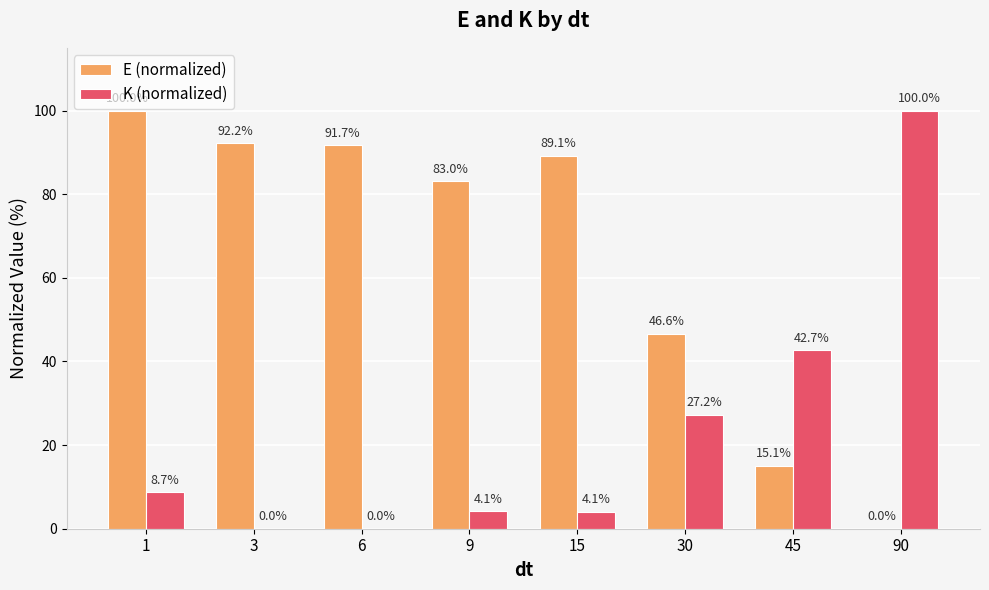

At which category is the sum across all series the highest?

1